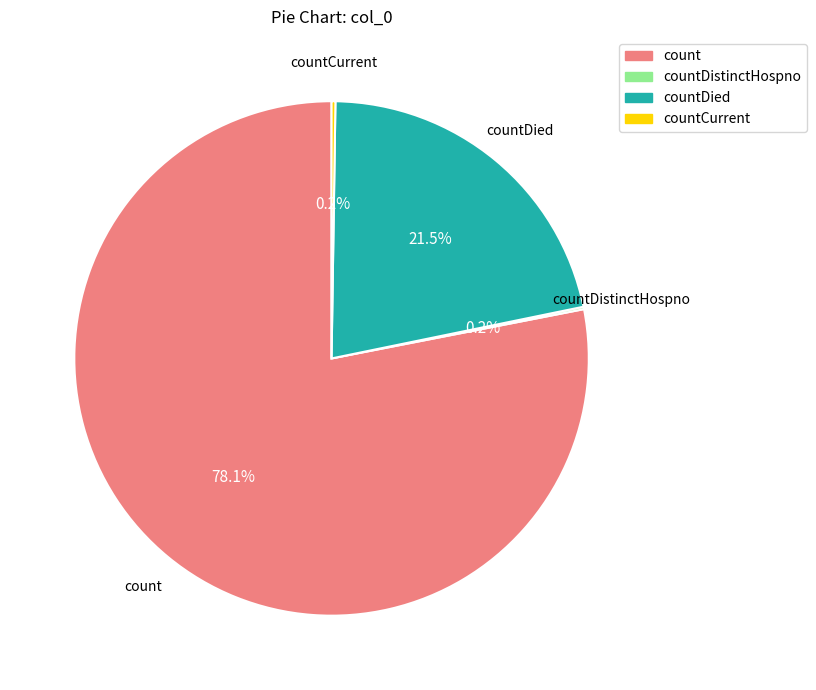

Is there any slice that represents more than half of the pie?

Yes